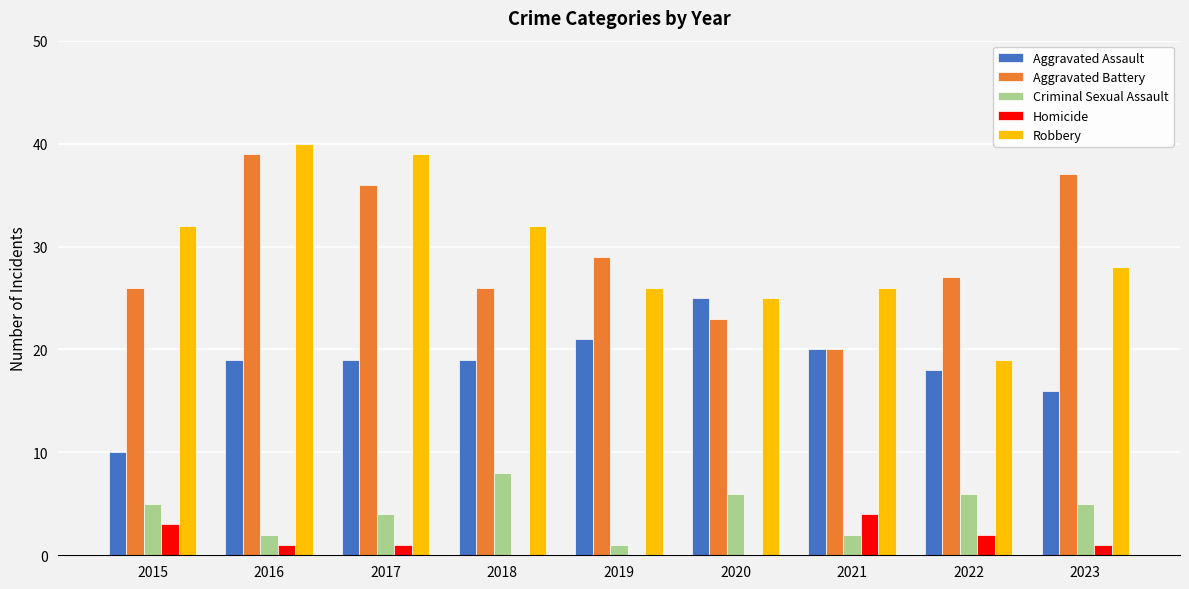

What is the difference between the Robbery values at 2015 and 2020?

7